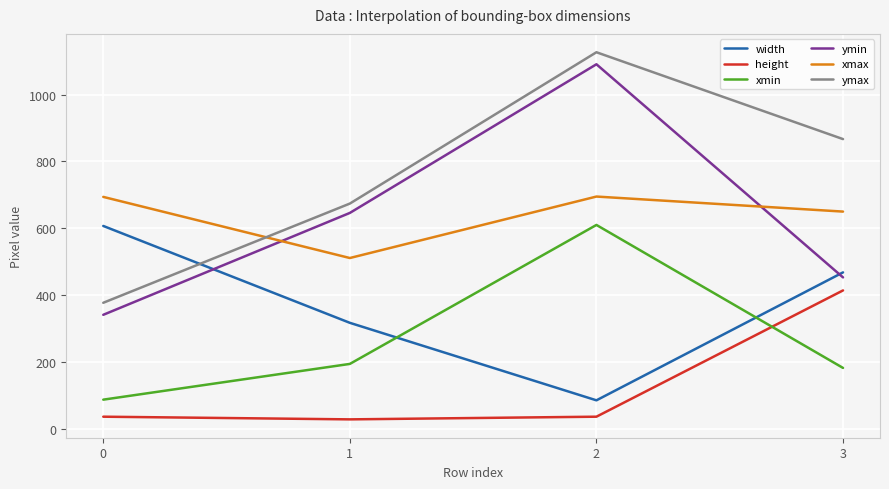

How many values in the xmax series are below 694?

2